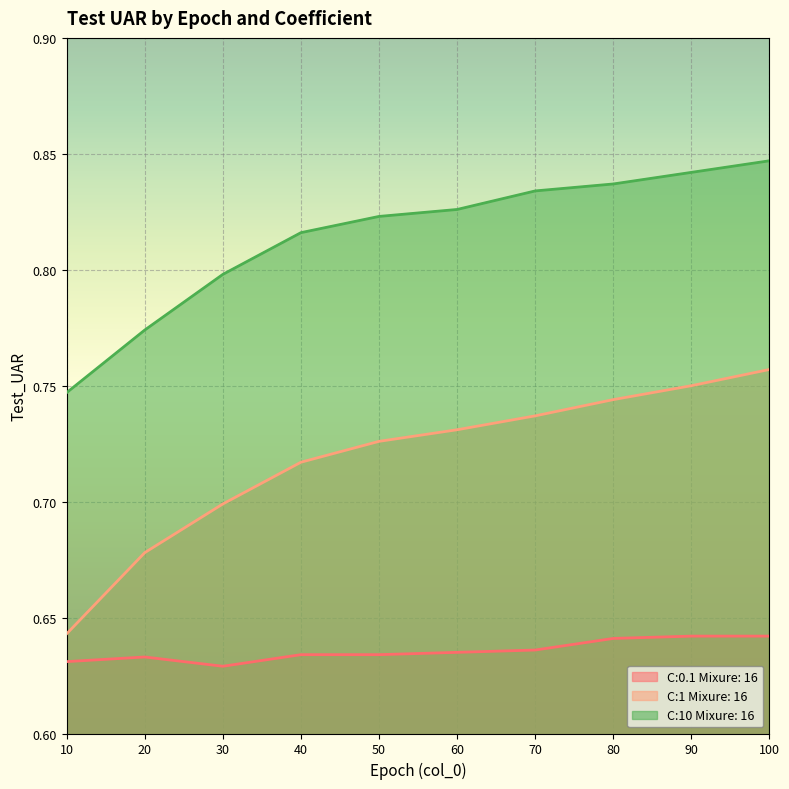

Rank the series by their average value, from highest to lowest.

C:10 Mixure: 16, C:1 Mixure: 16, C:0.1 Mixure: 16